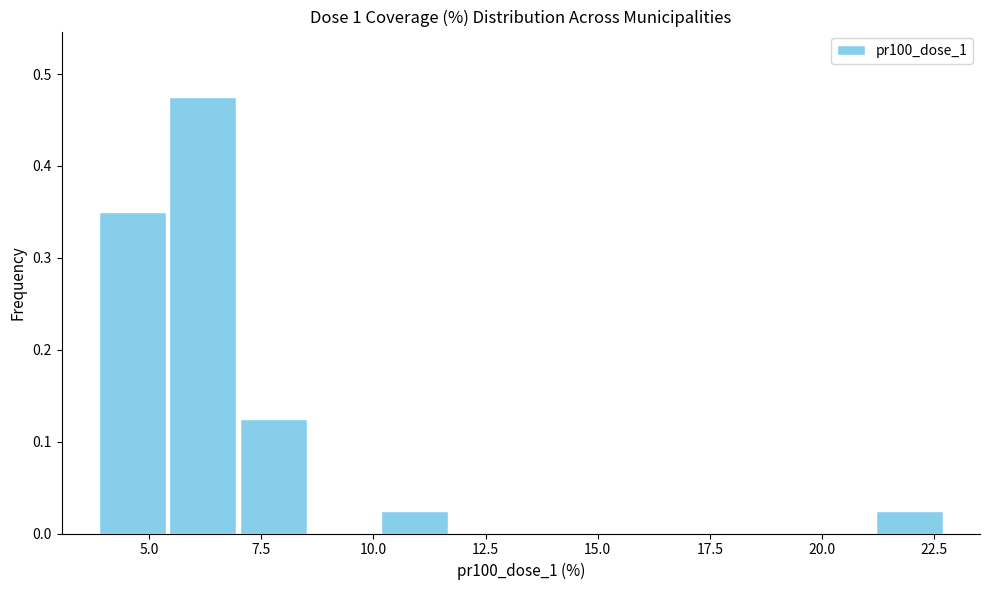

Around what value on the x-axis is the tallest bar? Give the approximate position of its centre, as read against the axis.

6.0